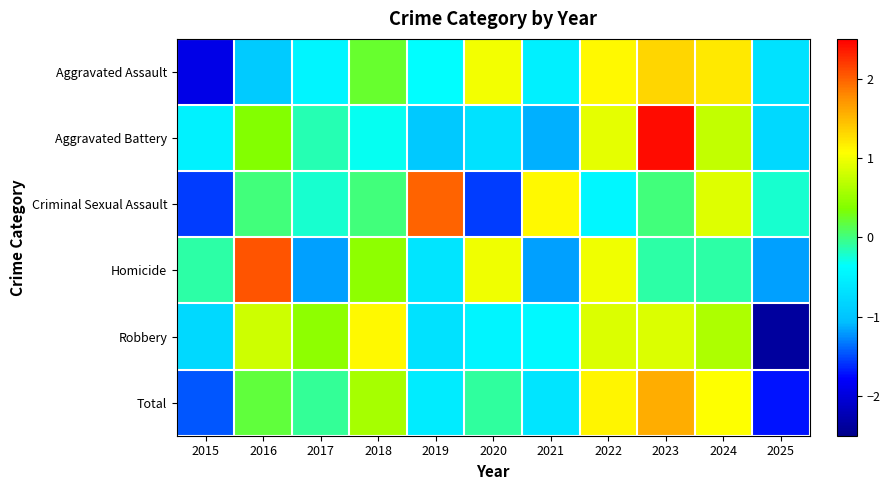

What is the spread (max minus min) of values at 2017?

1.6